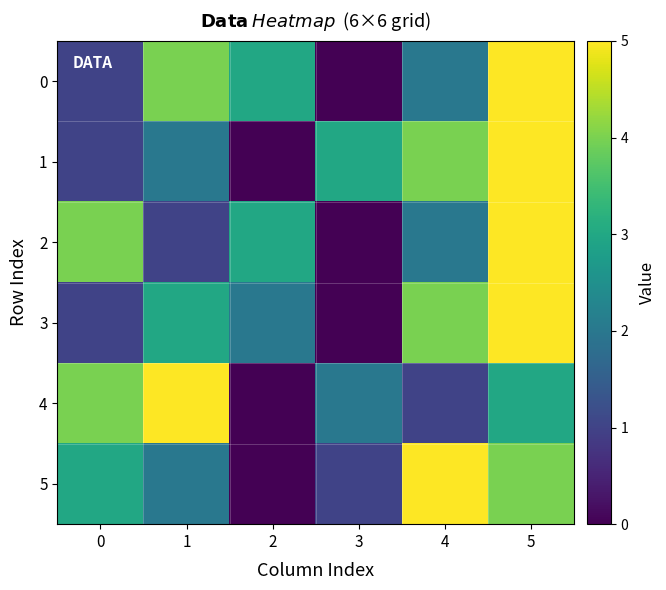

Reading left to right, extract all data points from this chart.

0: 0=1	1=4	2=3	3=0	4=2	5=5
1: 0=1	1=2	2=0	3=3	4=4	5=5
2: 0=4	1=1	2=3	3=0	4=2	5=5
3: 0=1	1=3	2=2	3=0	4=4	5=5
4: 0=4	1=5	2=0	3=2	4=1	5=3
5: 0=3	1=2	2=0	3=1	4=5	5=4